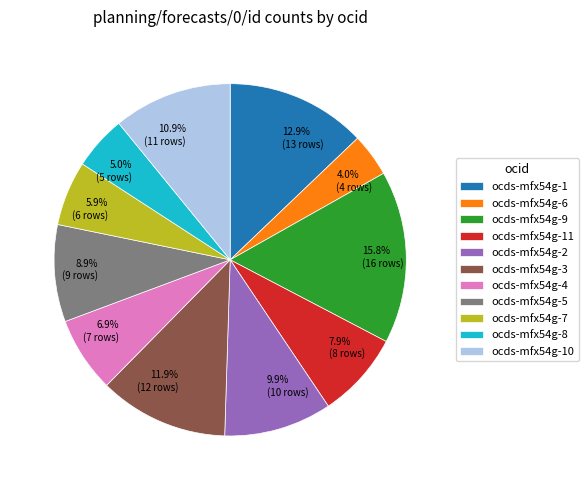

To the nearest percent, what is the difference between the largest and smallest slice percentages?

12%